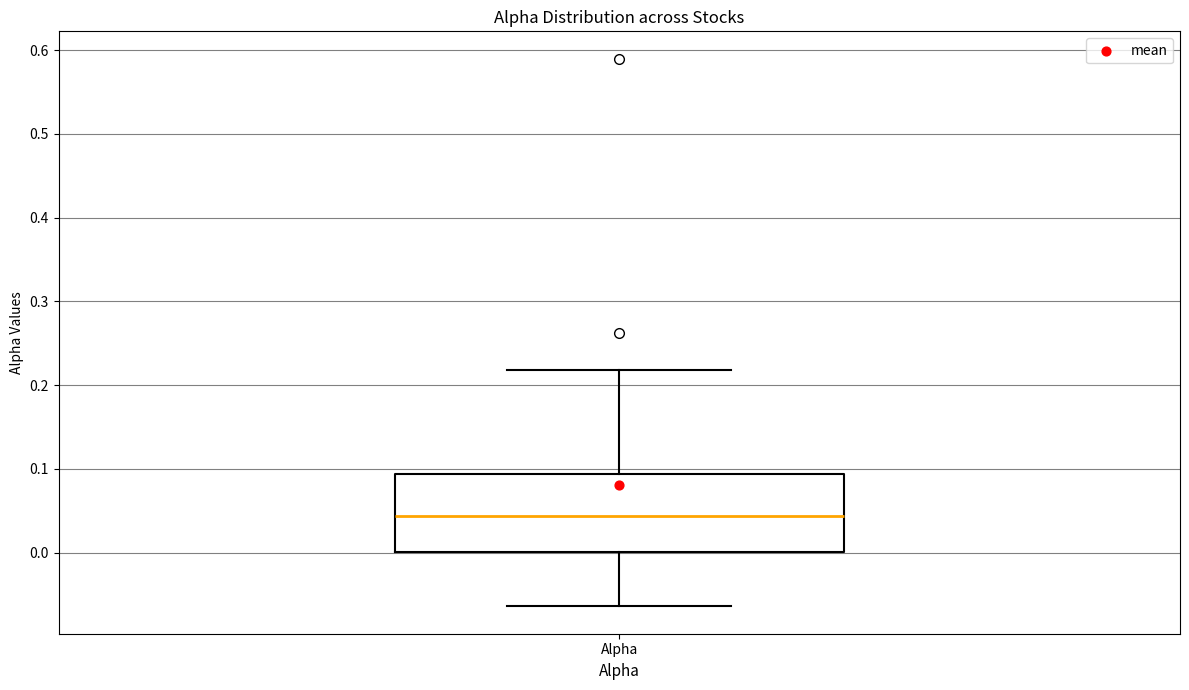

Where does the lower whisker of the box for Alpha end on the y-axis? The values are not printed on the chart, so give them approximately, as read against the axis.

-0.06